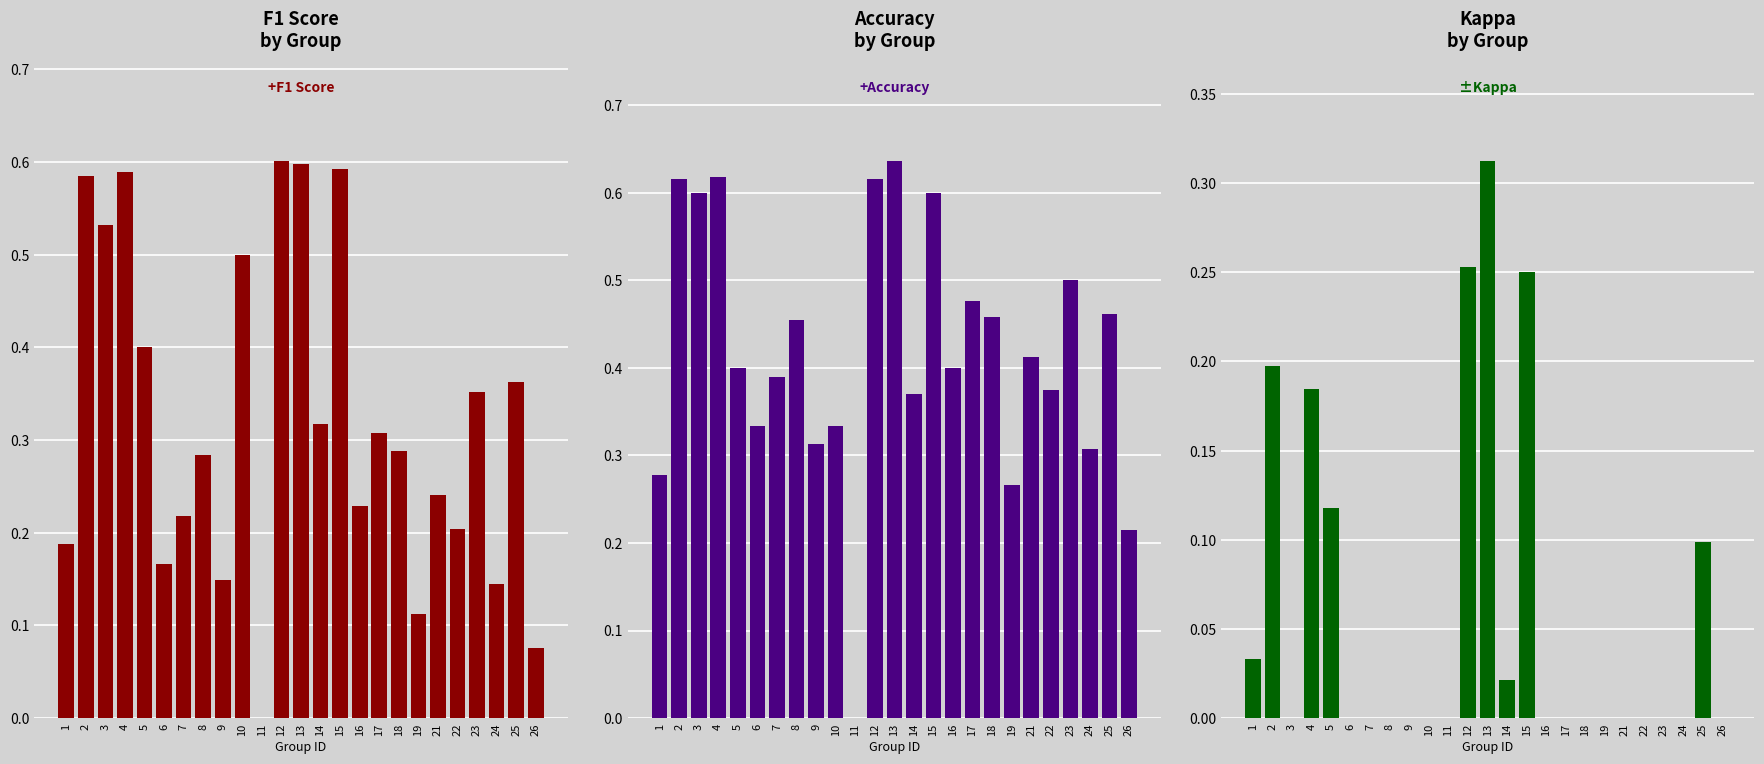

True or false: kappa has a value of 0.3 at 13.

True